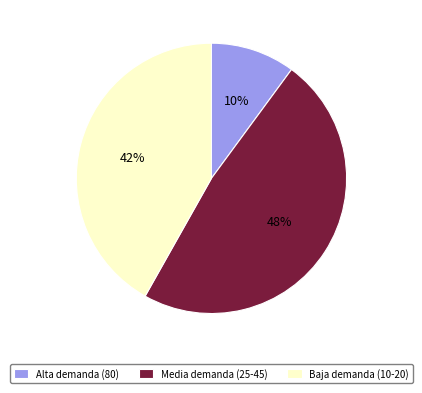

True or false: Baja demanda (10-20) accounts for 42% of the total.

True